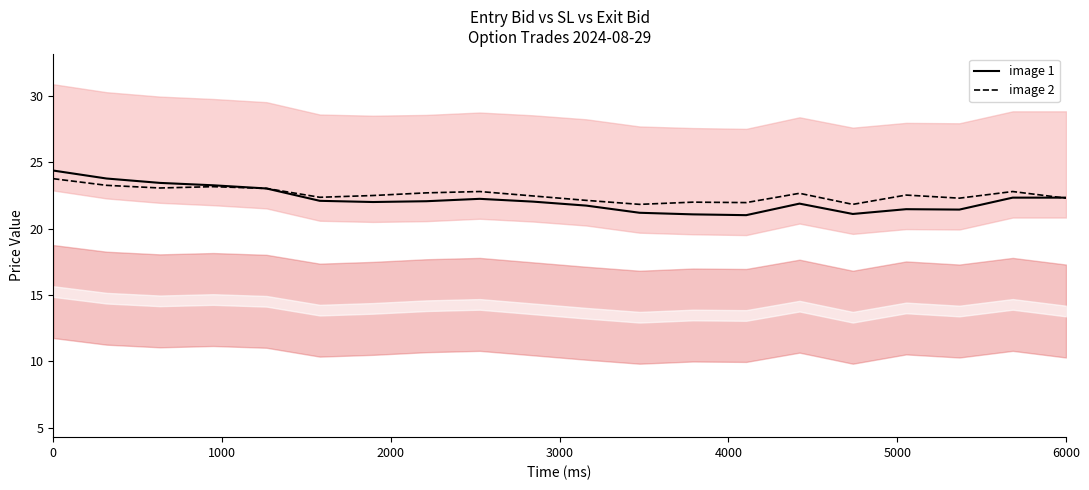

True or false: exit_bid and entry_bid (shifted) cross at least once.

True